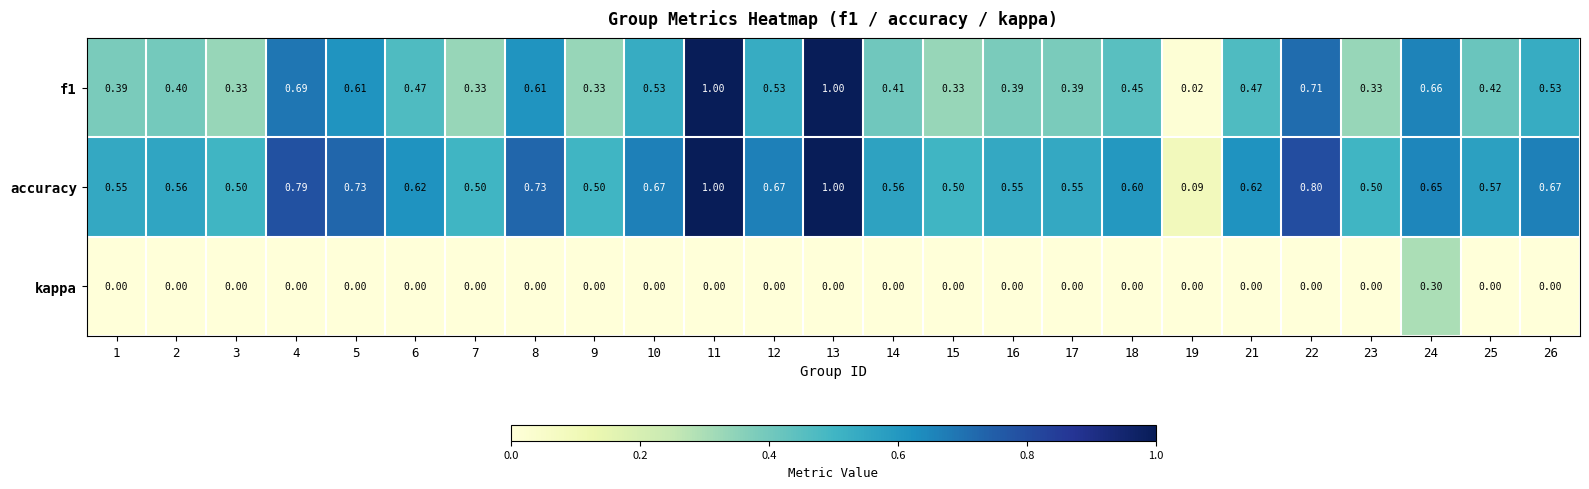

What is the total value across all series at 3?

0.8